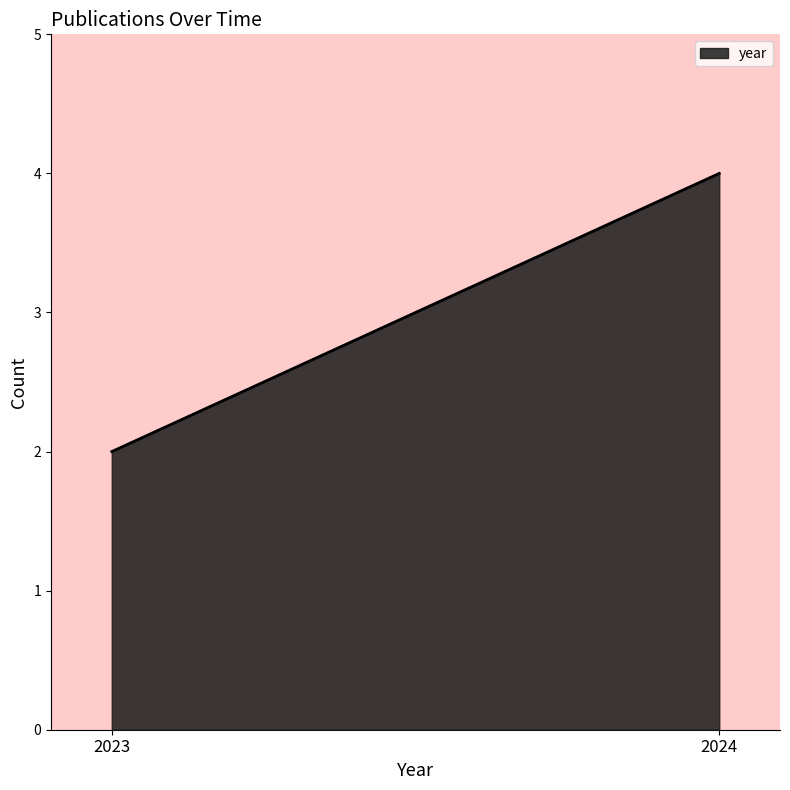

Which label corresponds to the smallest value in the chart?

2023